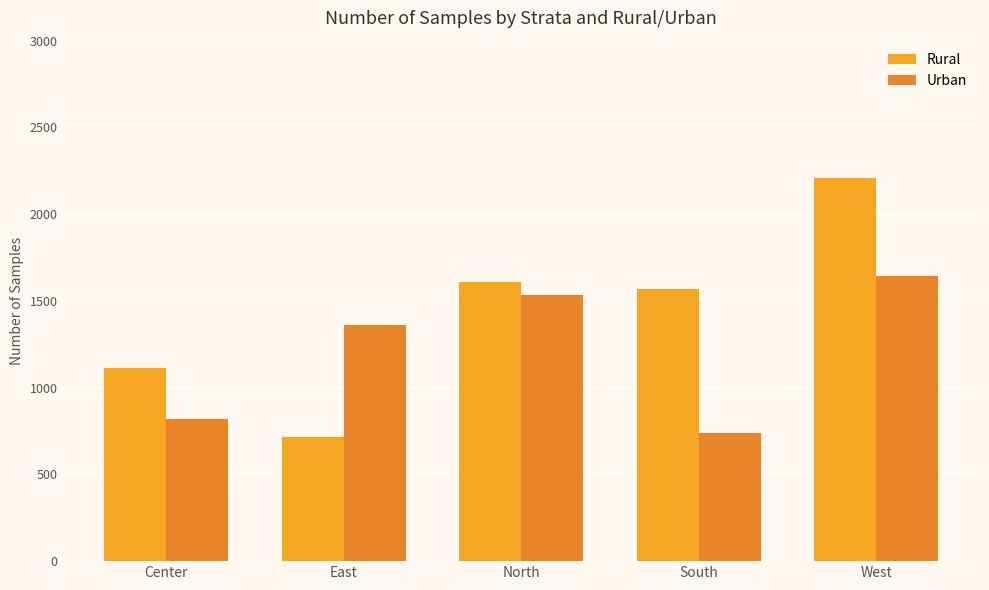

Is the value of Rural at South greater than the value of Urban at North?

Yes